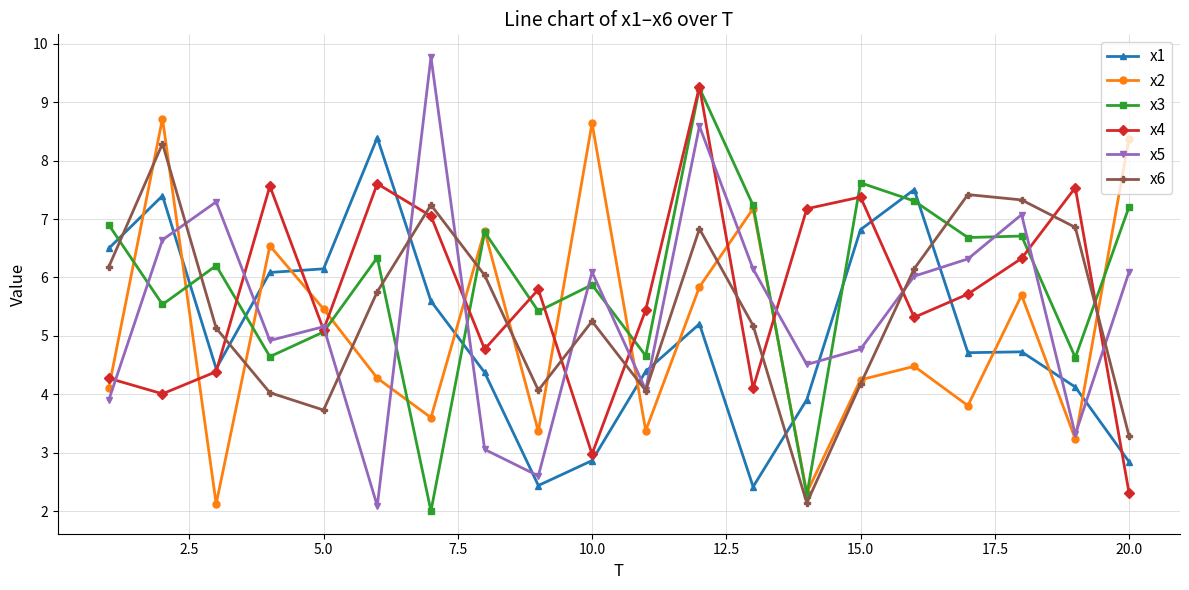

How many times do x2 and x5 cross each other?

8